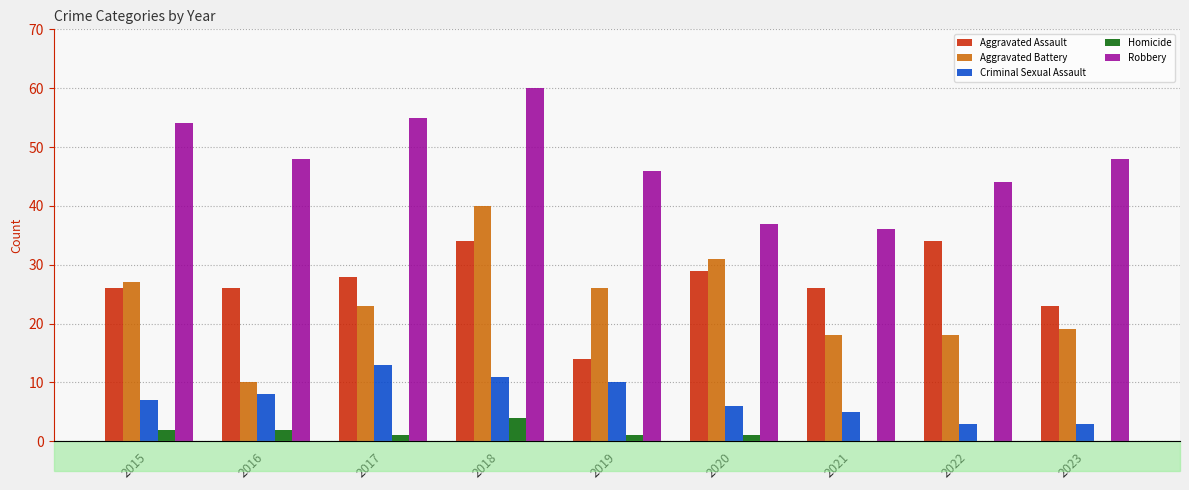

How many groups of bars are there?

9